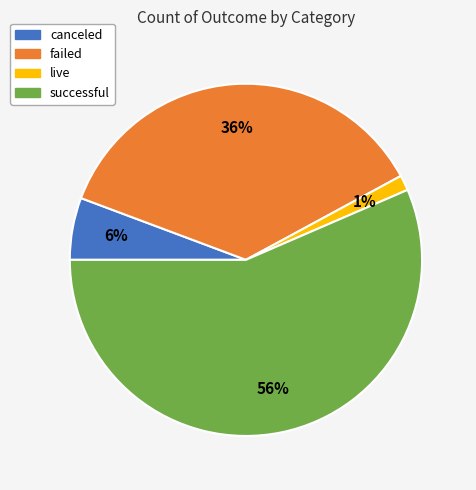

Which category has the biggest portion of the pie?

successful